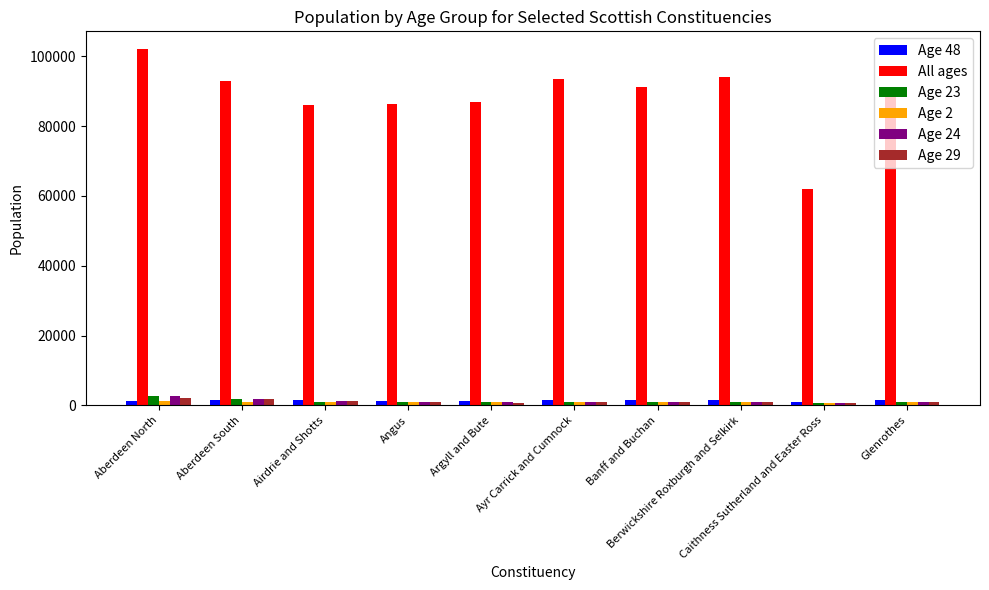

What is the average value of the Age 48 series?

1375